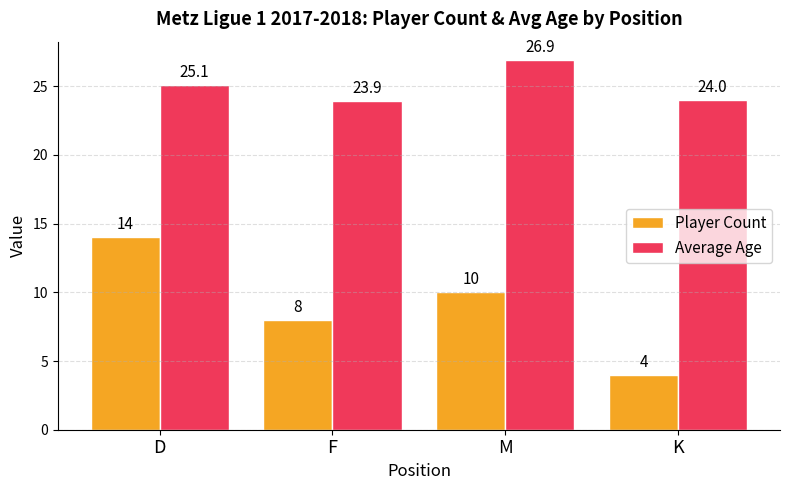

What position from the right is D?

4